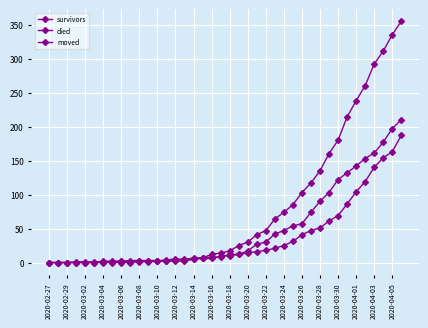

How many values in the survivors series are below 12?

20